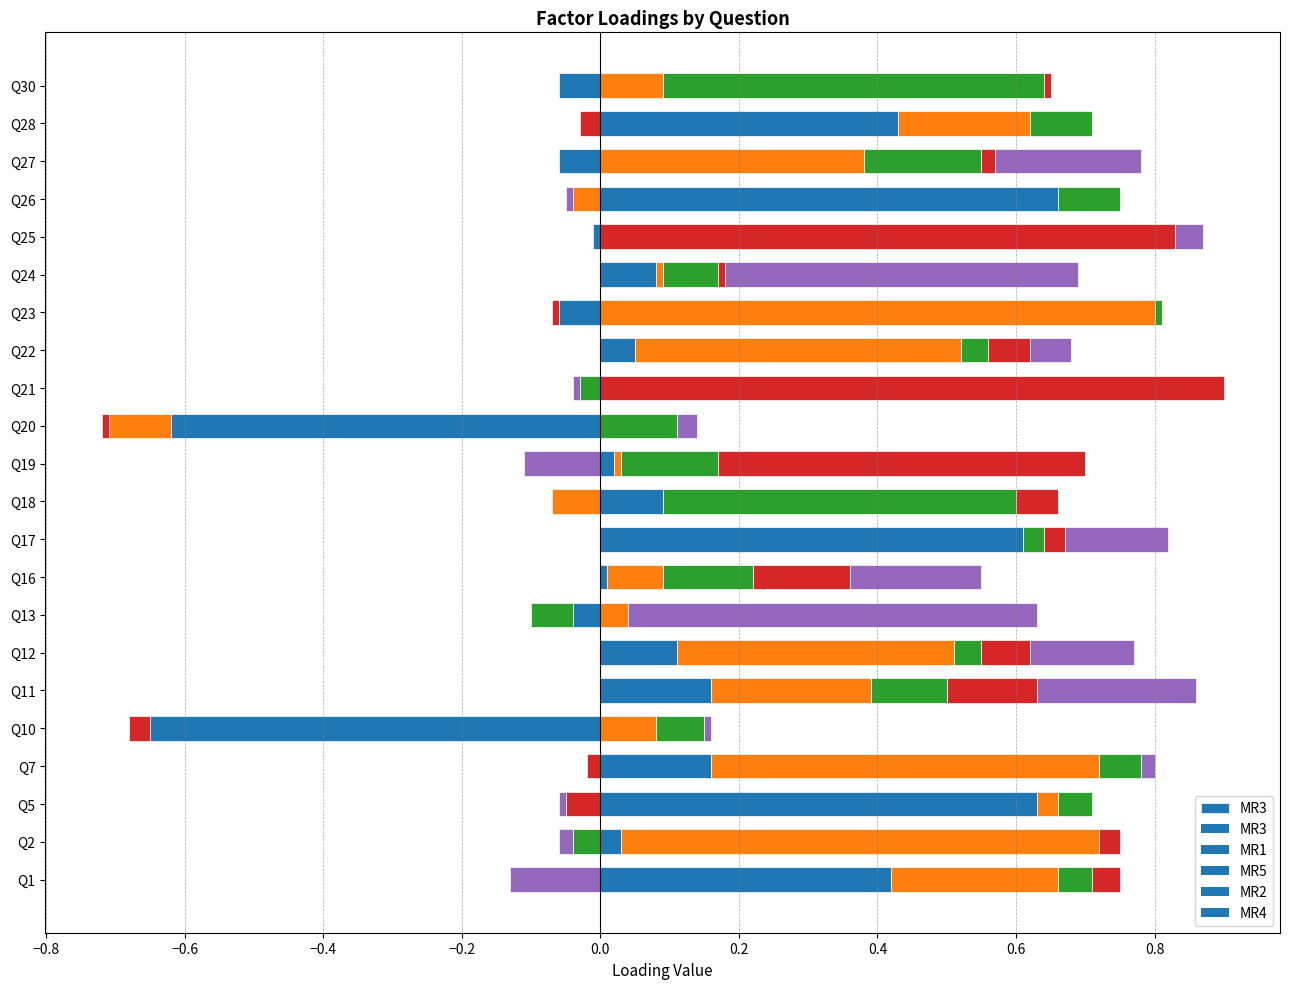

What is the sum of the values at Q24 and Q28?

0.5